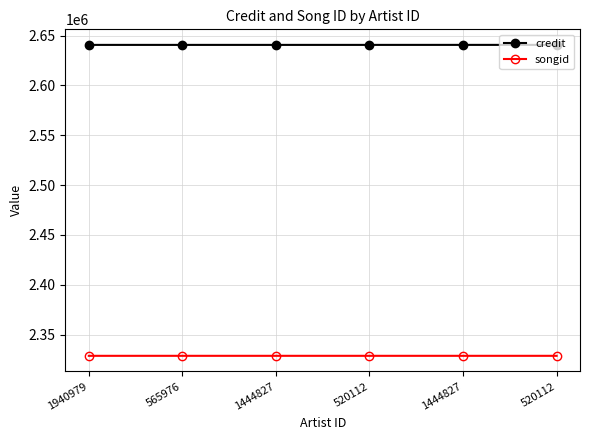

Does the chart have visible grid lines?

Yes